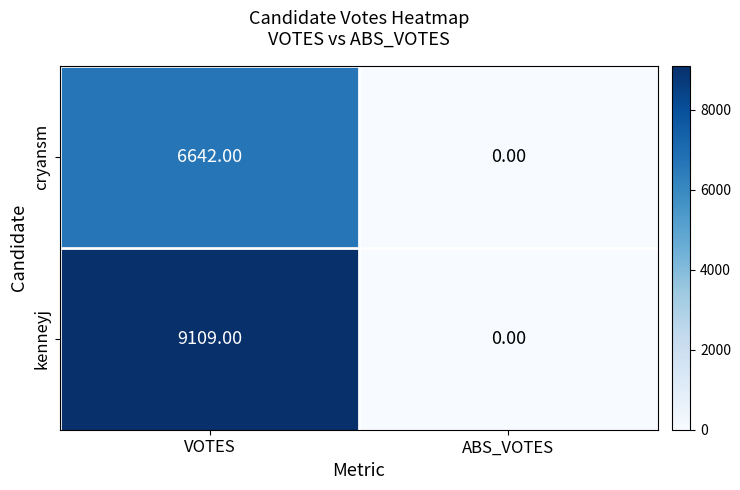

Rank the series by their average value, from lowest to highest.

cryansm, kenneyj